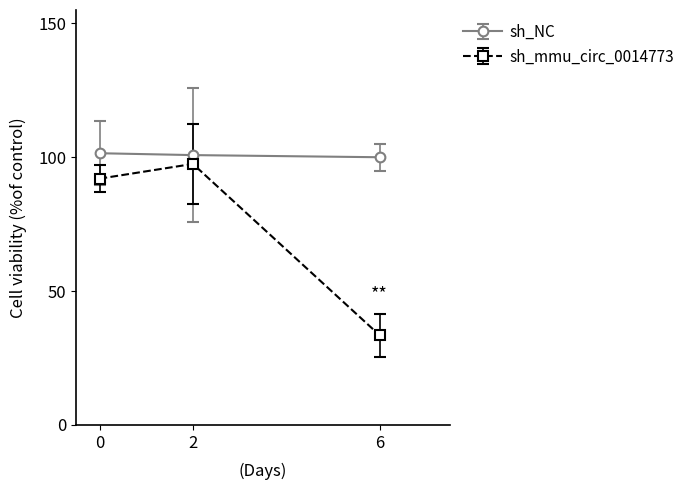

Rank the series by their average value, from lowest to highest.

sh_mmu_circ_0014773, sh_NC